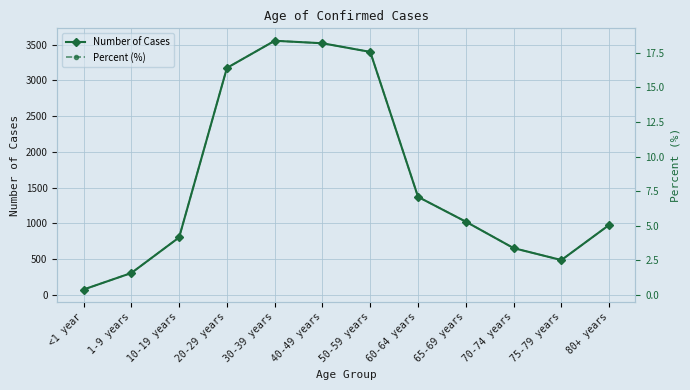

Reading left to right, what are all the values shown in this chart?

Number of Cases: <1 year=73.0	1-9 years=304.0	10-19 years=802.0	20-29 years=3173.0	30-39 years=3553.0	40-49 years=3518.0	50-59 years=3397.0	60-64 years=1369.0	65-69 years=1022.0	70-74 years=652.0	75-79 years=485.0	80+ years=977.0
Percent (%): <1 year=0.4	1-9 years=1.6	10-19 years=4.1	20-29 years=16.4	30-39 years=18.4	40-49 years=18.2	50-59 years=17.6	60-64 years=7.1	65-69 years=5.3	70-74 years=3.4	75-79 years=2.5	80+ years=5.1